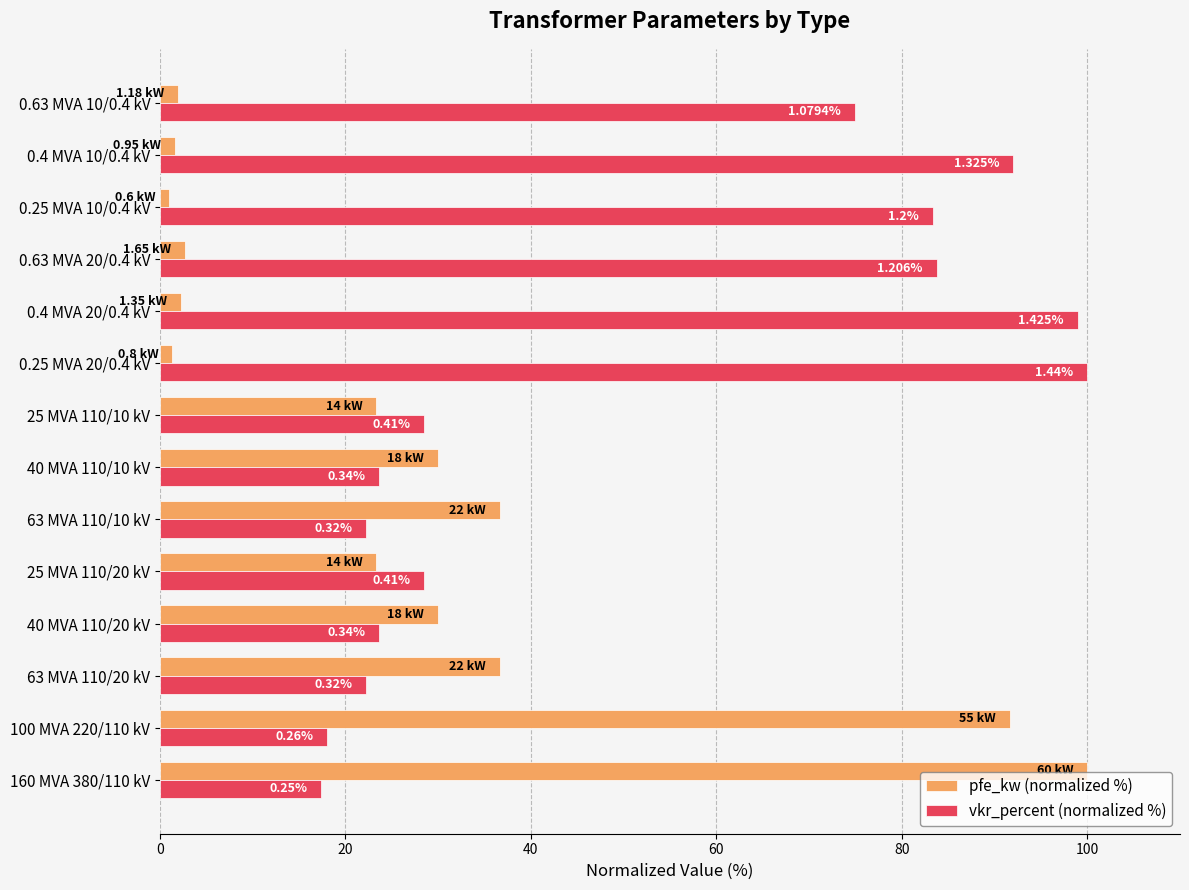

Rank the series by their average value, from highest to lowest.

vkr_percent (normalized %), pfe_kw (normalized %)